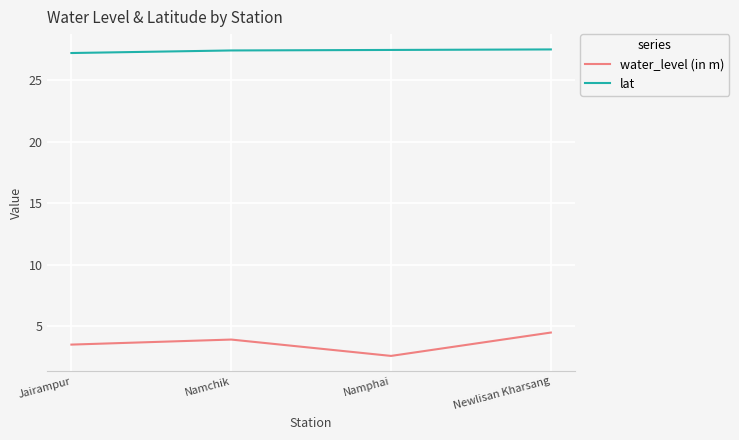

Which category has the lowest value in the water_level (in m) series?

Namphai